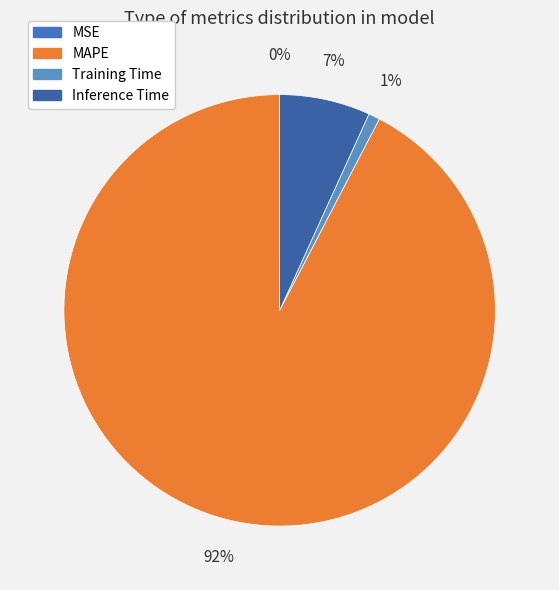

What is the total percentage of Training Time and Inference Time?

7.6%